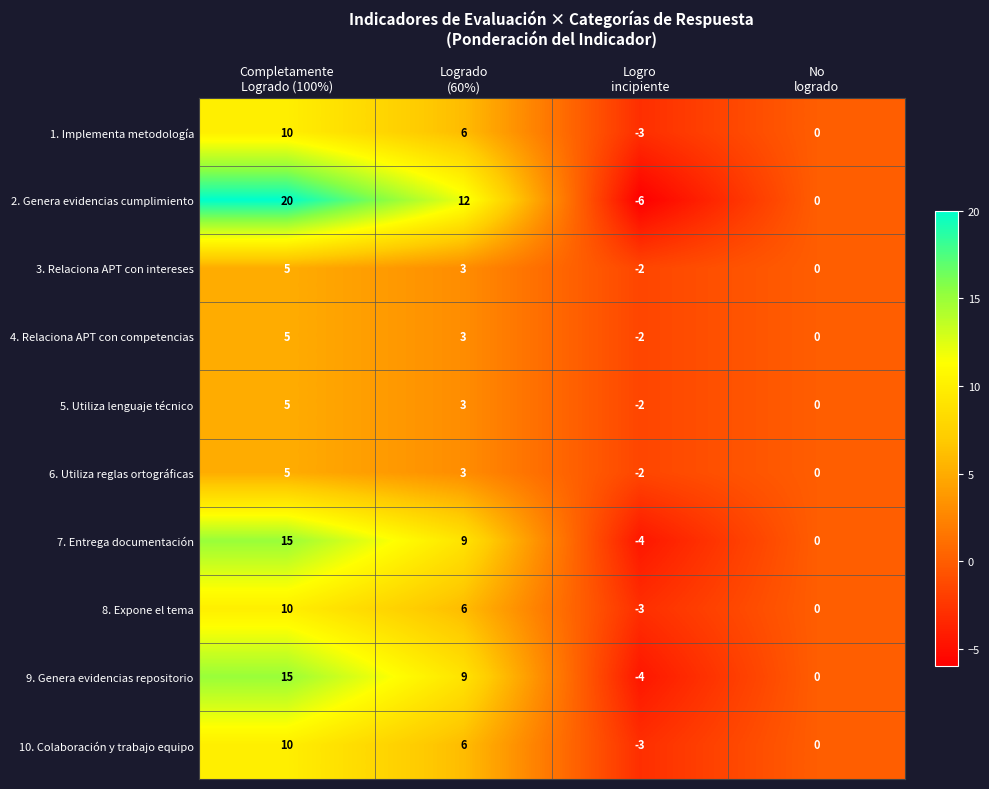

Count the 1. Implementa metodología values in the range 0 to 10.

3